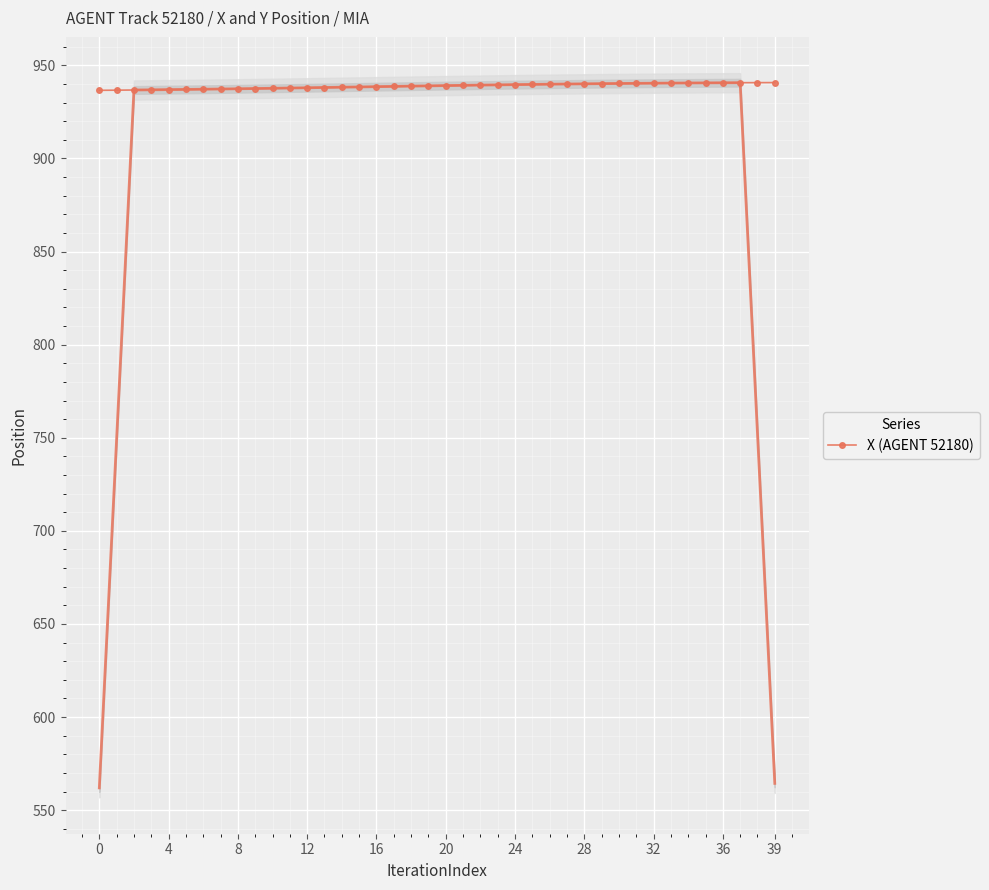

Is it true that X (AGENT 52180) equals 939.1 at 20?

True